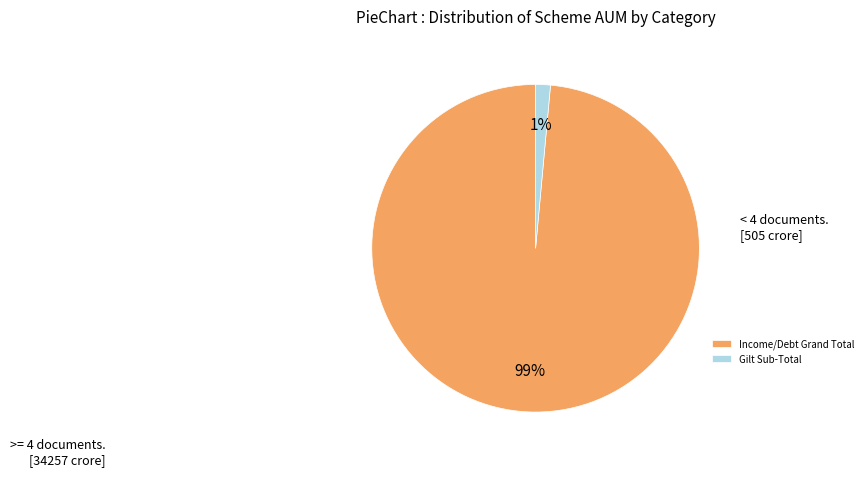

Does any single category account for the majority?

Yes